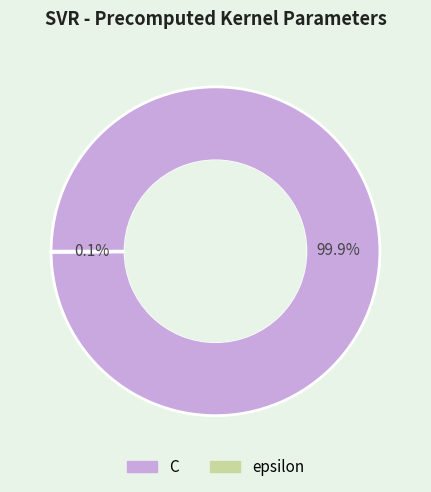

What percentage is NOT represented by C?

0.1%